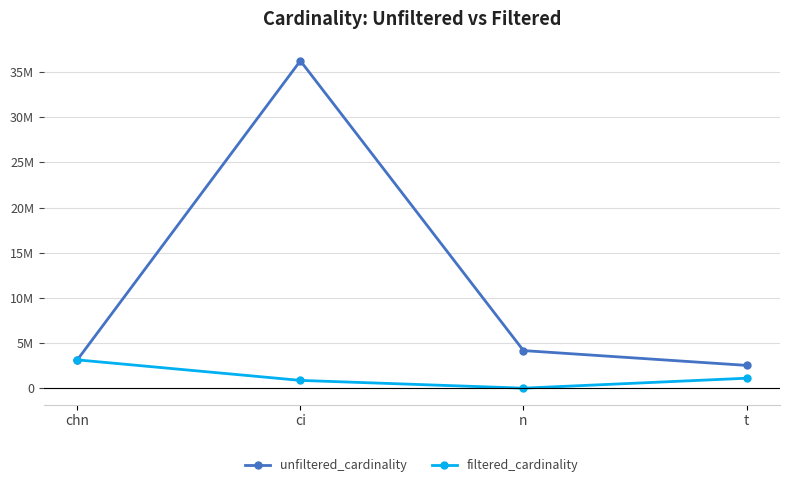

The filtered_cardinality series shows 1907557 at t. True or false?

False